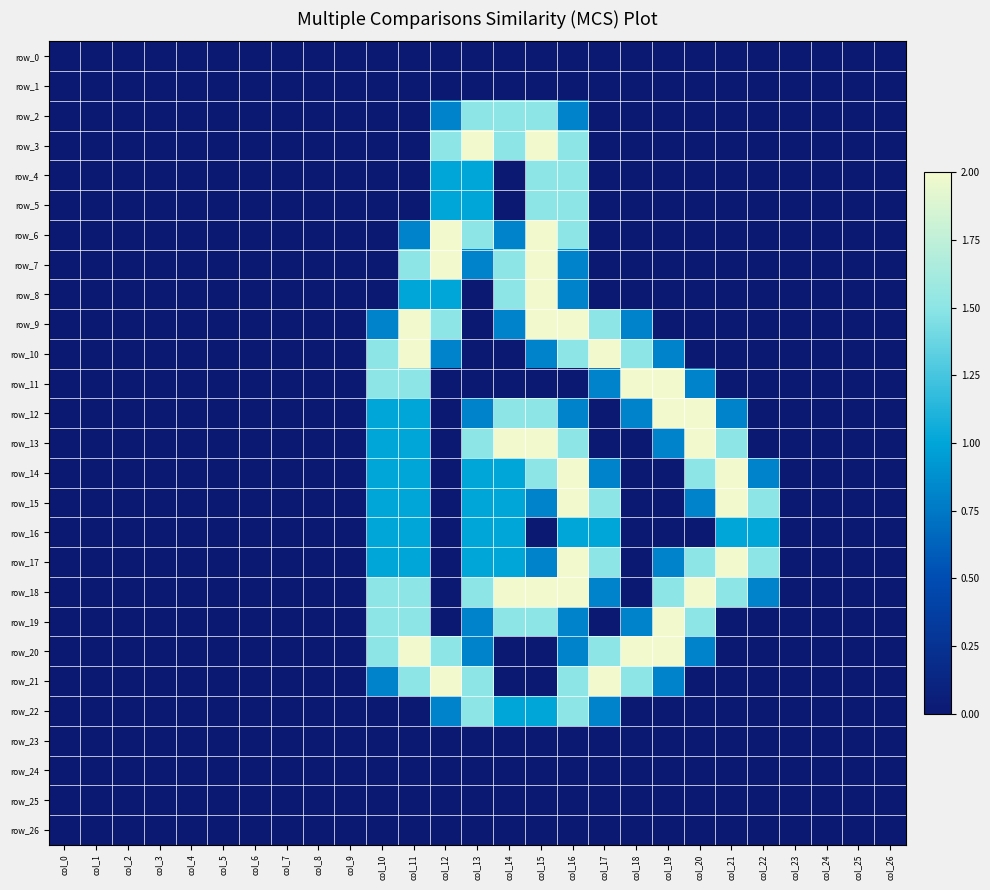

Reading right to left, extract all data points from this chart.

row_0: col_26=0.0	col_25=0.0	col_24=0.0	col_23=0.0	col_22=0.0	col_21=0.0	col_20=0.0	col_19=0.0	col_18=0.0	col_17=0.0	col_16=0.0	col_15=0.0	col_14=0.0	col_13=0.0	col_12=0.0	col_11=0.0	col_10=0.0	col_9=0.0	col_8=0.0	col_7=0.0	col_6=0.0	col_5=0.0	col_4=0.0	col_3=0.0	col_2=0.0	col_1=0.0	col_0=0.0
row_1: col_26=0.0	col_25=0.0	col_24=0.0	col_23=0.0	col_22=0.0	col_21=0.0	col_20=0.0	col_19=0.0	col_18=0.0	col_17=0.0	col_16=0.0	col_15=0.0	col_14=0.0	col_13=0.0	col_12=0.0	col_11=0.0	col_10=0.0	col_9=0.0	col_8=0.0	col_7=0.0	col_6=0.0	col_5=0.0	col_4=0.0	col_3=0.0	col_2=0.0	col_1=0.0	col_0=0.0
row_2: col_26=0.0	col_25=0.0	col_24=0.0	col_23=0.0	col_22=0.0	col_21=0.0	col_20=0.0	col_19=0.0	col_18=0.0	col_17=0.0	col_16=0.8	col_15=1.5	col_14=1.5	col_13=1.5	col_12=0.8	col_11=0.0	col_10=0.0	col_9=0.0	col_8=0.0	col_7=0.0	col_6=0.0	col_5=0.0	col_4=0.0	col_3=0.0	col_2=0.0	col_1=0.0	col_0=0.0
row_3: col_26=0.0	col_25=0.0	col_24=0.0	col_23=0.0	col_22=0.0	col_21=0.0	col_20=0.0	col_19=0.0	col_18=0.0	col_17=0.0	col_16=1.5	col_15=2.0	col_14=1.5	col_13=2.0	col_12=1.5	col_11=0.0	col_10=0.0	col_9=0.0	col_8=0.0	col_7=0.0	col_6=0.0	col_5=0.0	col_4=0.0	col_3=0.0	col_2=0.0	col_1=0.0	col_0=0.0
row_4: col_26=0.0	col_25=0.0	col_24=0.0	col_23=0.0	col_22=0.0	col_21=0.0	col_20=0.0	col_19=0.0	col_18=0.0	col_17=0.0	col_16=1.5	col_15=1.5	col_14=0.0	col_13=1.0	col_12=1.0	col_11=0.0	col_10=0.0	col_9=0.0	col_8=0.0	col_7=0.0	col_6=0.0	col_5=0.0	col_4=0.0	col_3=0.0	col_2=0.0	col_1=0.0	col_0=0.0
row_5: col_26=0.0	col_25=0.0	col_24=0.0	col_23=0.0	col_22=0.0	col_21=0.0	col_20=0.0	col_19=0.0	col_18=0.0	col_17=0.0	col_16=1.5	col_15=1.5	col_14=0.0	col_13=1.0	col_12=1.0	col_11=0.0	col_10=0.0	col_9=0.0	col_8=0.0	col_7=0.0	col_6=0.0	col_5=0.0	col_4=0.0	col_3=0.0	col_2=0.0	col_1=0.0	col_0=0.0
row_6: col_26=0.0	col_25=0.0	col_24=0.0	col_23=0.0	col_22=0.0	col_21=0.0	col_20=0.0	col_19=0.0	col_18=0.0	col_17=0.0	col_16=1.5	col_15=2.0	col_14=0.8	col_13=1.5	col_12=2.0	col_11=0.8	col_10=0.0	col_9=0.0	col_8=0.0	col_7=0.0	col_6=0.0	col_5=0.0	col_4=0.0	col_3=0.0	col_2=0.0	col_1=0.0	col_0=0.0
row_7: col_26=0.0	col_25=0.0	col_24=0.0	col_23=0.0	col_22=0.0	col_21=0.0	col_20=0.0	col_19=0.0	col_18=0.0	col_17=0.0	col_16=0.8	col_15=2.0	col_14=1.5	col_13=0.8	col_12=2.0	col_11=1.5	col_10=0.0	col_9=0.0	col_8=0.0	col_7=0.0	col_6=0.0	col_5=0.0	col_4=0.0	col_3=0.0	col_2=0.0	col_1=0.0	col_0=0.0
row_8: col_26=0.0	col_25=0.0	col_24=0.0	col_23=0.0	col_22=0.0	col_21=0.0	col_20=0.0	col_19=0.0	col_18=0.0	col_17=0.0	col_16=0.8	col_15=2.0	col_14=1.5	col_13=0.0	col_12=1.0	col_11=1.0	col_10=0.0	col_9=0.0	col_8=0.0	col_7=0.0	col_6=0.0	col_5=0.0	col_4=0.0	col_3=0.0	col_2=0.0	col_1=0.0	col_0=0.0
row_9: col_26=0.0	col_25=0.0	col_24=0.0	col_23=0.0	col_22=0.0	col_21=0.0	col_20=0.0	col_19=0.0	col_18=0.8	col_17=1.5	col_16=2.0	col_15=2.0	col_14=0.8	col_13=0.0	col_12=1.5	col_11=2.0	col_10=0.8	col_9=0.0	col_8=0.0	col_7=0.0	col_6=0.0	col_5=0.0	col_4=0.0	col_3=0.0	col_2=0.0	col_1=0.0	col_0=0.0
row_10: col_26=0.0	col_25=0.0	col_24=0.0	col_23=0.0	col_22=0.0	col_21=0.0	col_20=0.0	col_19=0.8	col_18=1.5	col_17=2.0	col_16=1.5	col_15=0.8	col_14=0.0	col_13=0.0	col_12=0.8	col_11=2.0	col_10=1.5	col_9=0.0	col_8=0.0	col_7=0.0	col_6=0.0	col_5=0.0	col_4=0.0	col_3=0.0	col_2=0.0	col_1=0.0	col_0=0.0
row_11: col_26=0.0	col_25=0.0	col_24=0.0	col_23=0.0	col_22=0.0	col_21=0.0	col_20=0.8	col_19=2.0	col_18=2.0	col_17=0.8	col_16=0.0	col_15=0.0	col_14=0.0	col_13=0.0	col_12=0.0	col_11=1.5	col_10=1.5	col_9=0.0	col_8=0.0	col_7=0.0	col_6=0.0	col_5=0.0	col_4=0.0	col_3=0.0	col_2=0.0	col_1=0.0	col_0=0.0
row_12: col_26=0.0	col_25=0.0	col_24=0.0	col_23=0.0	col_22=0.0	col_21=0.8	col_20=2.0	col_19=2.0	col_18=0.8	col_17=0.0	col_16=0.8	col_15=1.5	col_14=1.5	col_13=0.8	col_12=0.0	col_11=1.0	col_10=1.0	col_9=0.0	col_8=0.0	col_7=0.0	col_6=0.0	col_5=0.0	col_4=0.0	col_3=0.0	col_2=0.0	col_1=0.0	col_0=0.0
row_13: col_26=0.0	col_25=0.0	col_24=0.0	col_23=0.0	col_22=0.0	col_21=1.5	col_20=2.0	col_19=0.8	col_18=0.0	col_17=0.0	col_16=1.5	col_15=2.0	col_14=2.0	col_13=1.5	col_12=0.0	col_11=1.0	col_10=1.0	col_9=0.0	col_8=0.0	col_7=0.0	col_6=0.0	col_5=0.0	col_4=0.0	col_3=0.0	col_2=0.0	col_1=0.0	col_0=0.0
row_14: col_26=0.0	col_25=0.0	col_24=0.0	col_23=0.0	col_22=0.8	col_21=2.0	col_20=1.5	col_19=0.0	col_18=0.0	col_17=0.8	col_16=2.0	col_15=1.5	col_14=1.0	col_13=1.0	col_12=0.0	col_11=1.0	col_10=1.0	col_9=0.0	col_8=0.0	col_7=0.0	col_6=0.0	col_5=0.0	col_4=0.0	col_3=0.0	col_2=0.0	col_1=0.0	col_0=0.0
row_15: col_26=0.0	col_25=0.0	col_24=0.0	col_23=0.0	col_22=1.5	col_21=2.0	col_20=0.8	col_19=0.0	col_18=0.0	col_17=1.5	col_16=2.0	col_15=0.8	col_14=1.0	col_13=1.0	col_12=0.0	col_11=1.0	col_10=1.0	col_9=0.0	col_8=0.0	col_7=0.0	col_6=0.0	col_5=0.0	col_4=0.0	col_3=0.0	col_2=0.0	col_1=0.0	col_0=0.0
row_16: col_26=0.0	col_25=0.0	col_24=0.0	col_23=0.0	col_22=1.0	col_21=1.0	col_20=0.0	col_19=0.0	col_18=0.0	col_17=1.0	col_16=1.0	col_15=0.0	col_14=1.0	col_13=1.0	col_12=0.0	col_11=1.0	col_10=1.0	col_9=0.0	col_8=0.0	col_7=0.0	col_6=0.0	col_5=0.0	col_4=0.0	col_3=0.0	col_2=0.0	col_1=0.0	col_0=0.0
row_17: col_26=0.0	col_25=0.0	col_24=0.0	col_23=0.0	col_22=1.5	col_21=2.0	col_20=1.5	col_19=0.8	col_18=0.0	col_17=1.5	col_16=2.0	col_15=0.8	col_14=1.0	col_13=1.0	col_12=0.0	col_11=1.0	col_10=1.0	col_9=0.0	col_8=0.0	col_7=0.0	col_6=0.0	col_5=0.0	col_4=0.0	col_3=0.0	col_2=0.0	col_1=0.0	col_0=0.0
row_18: col_26=0.0	col_25=0.0	col_24=0.0	col_23=0.0	col_22=0.8	col_21=1.5	col_20=2.0	col_19=1.5	col_18=0.0	col_17=0.8	col_16=2.0	col_15=2.0	col_14=2.0	col_13=1.5	col_12=0.0	col_11=1.5	col_10=1.5	col_9=0.0	col_8=0.0	col_7=0.0	col_6=0.0	col_5=0.0	col_4=0.0	col_3=0.0	col_2=0.0	col_1=0.0	col_0=0.0
row_19: col_26=0.0	col_25=0.0	col_24=0.0	col_23=0.0	col_22=0.0	col_21=0.0	col_20=1.5	col_19=2.0	col_18=0.8	col_17=0.0	col_16=0.8	col_15=1.5	col_14=1.5	col_13=0.8	col_12=0.0	col_11=1.5	col_10=1.5	col_9=0.0	col_8=0.0	col_7=0.0	col_6=0.0	col_5=0.0	col_4=0.0	col_3=0.0	col_2=0.0	col_1=0.0	col_0=0.0
row_20: col_26=0.0	col_25=0.0	col_24=0.0	col_23=0.0	col_22=0.0	col_21=0.0	col_20=0.8	col_19=2.0	col_18=2.0	col_17=1.5	col_16=0.8	col_15=0.0	col_14=0.0	col_13=0.8	col_12=1.5	col_11=2.0	col_10=1.5	col_9=0.0	col_8=0.0	col_7=0.0	col_6=0.0	col_5=0.0	col_4=0.0	col_3=0.0	col_2=0.0	col_1=0.0	col_0=0.0
row_21: col_26=0.0	col_25=0.0	col_24=0.0	col_23=0.0	col_22=0.0	col_21=0.0	col_20=0.0	col_19=0.8	col_18=1.5	col_17=2.0	col_16=1.5	col_15=0.0	col_14=0.0	col_13=1.5	col_12=2.0	col_11=1.5	col_10=0.8	col_9=0.0	col_8=0.0	col_7=0.0	col_6=0.0	col_5=0.0	col_4=0.0	col_3=0.0	col_2=0.0	col_1=0.0	col_0=0.0
row_22: col_26=0.0	col_25=0.0	col_24=0.0	col_23=0.0	col_22=0.0	col_21=0.0	col_20=0.0	col_19=0.0	col_18=0.0	col_17=0.8	col_16=1.5	col_15=1.0	col_14=1.0	col_13=1.5	col_12=0.8	col_11=0.0	col_10=0.0	col_9=0.0	col_8=0.0	col_7=0.0	col_6=0.0	col_5=0.0	col_4=0.0	col_3=0.0	col_2=0.0	col_1=0.0	col_0=0.0
row_23: col_26=0.0	col_25=0.0	col_24=0.0	col_23=0.0	col_22=0.0	col_21=0.0	col_20=0.0	col_19=0.0	col_18=0.0	col_17=0.0	col_16=0.0	col_15=0.0	col_14=0.0	col_13=0.0	col_12=0.0	col_11=0.0	col_10=0.0	col_9=0.0	col_8=0.0	col_7=0.0	col_6=0.0	col_5=0.0	col_4=0.0	col_3=0.0	col_2=0.0	col_1=0.0	col_0=0.0
row_24: col_26=0.0	col_25=0.0	col_24=0.0	col_23=0.0	col_22=0.0	col_21=0.0	col_20=0.0	col_19=0.0	col_18=0.0	col_17=0.0	col_16=0.0	col_15=0.0	col_14=0.0	col_13=0.0	col_12=0.0	col_11=0.0	col_10=0.0	col_9=0.0	col_8=0.0	col_7=0.0	col_6=0.0	col_5=0.0	col_4=0.0	col_3=0.0	col_2=0.0	col_1=0.0	col_0=0.0
row_25: col_26=0.0	col_25=0.0	col_24=0.0	col_23=0.0	col_22=0.0	col_21=0.0	col_20=0.0	col_19=0.0	col_18=0.0	col_17=0.0	col_16=0.0	col_15=0.0	col_14=0.0	col_13=0.0	col_12=0.0	col_11=0.0	col_10=0.0	col_9=0.0	col_8=0.0	col_7=0.0	col_6=0.0	col_5=0.0	col_4=0.0	col_3=0.0	col_2=0.0	col_1=0.0	col_0=0.0
row_26: col_26=0.0	col_25=0.0	col_24=0.0	col_23=0.0	col_22=0.0	col_21=0.0	col_20=0.0	col_19=0.0	col_18=0.0	col_17=0.0	col_16=0.0	col_15=0.0	col_14=0.0	col_13=0.0	col_12=0.0	col_11=0.0	col_10=0.0	col_9=0.0	col_8=0.0	col_7=0.0	col_6=0.0	col_5=0.0	col_4=0.0	col_3=0.0	col_2=0.0	col_1=0.0	col_0=0.0